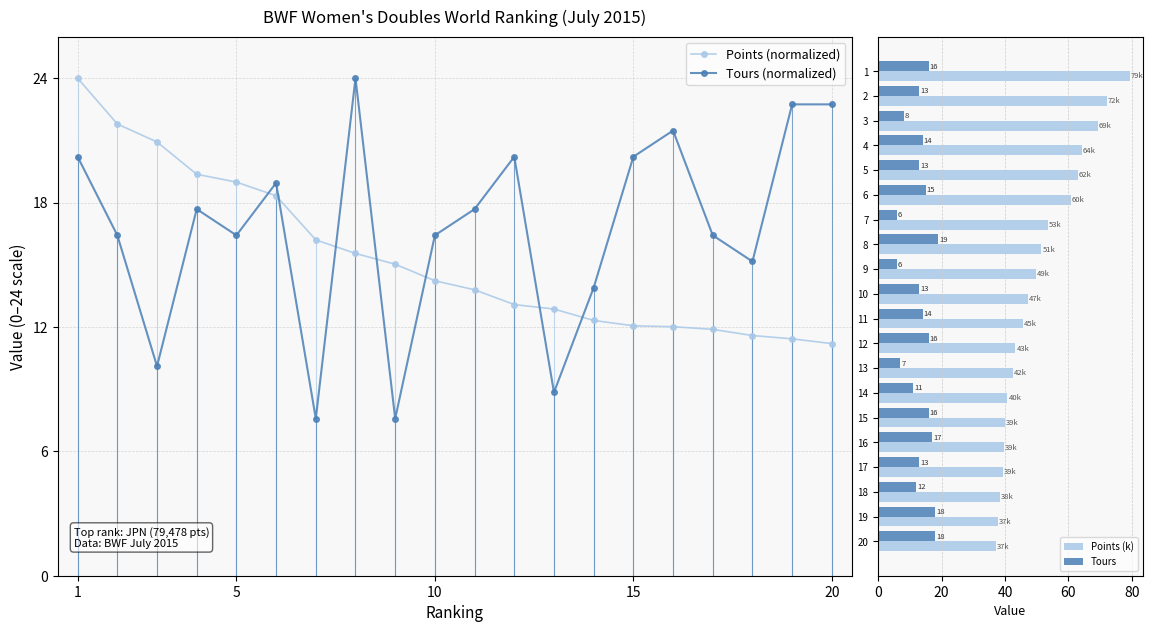

What is the difference between the Points (k) values at 17 and 11?

6.3